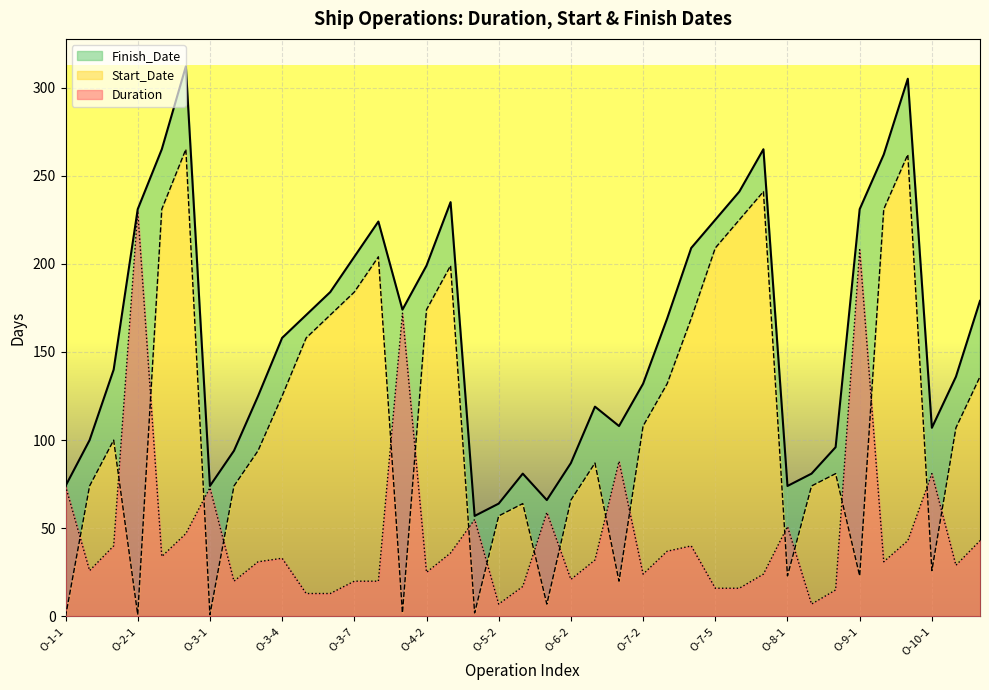

How many values in the Finish_Date series exceed 158?

19